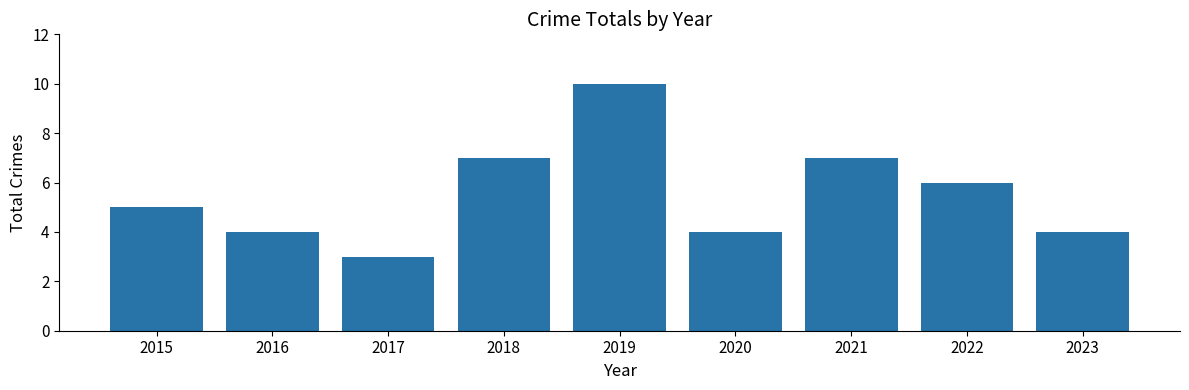

The value at 2022 is 4. True or false?

False